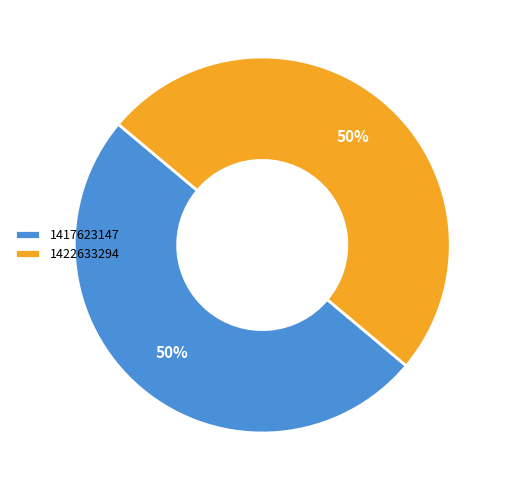

How many segments does this pie chart have?

2